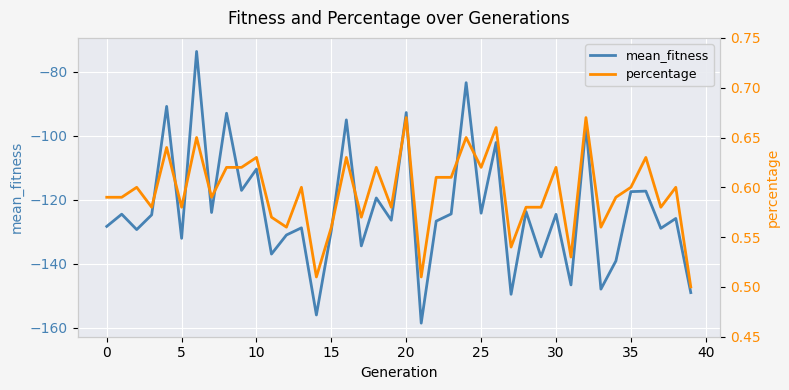

List the series in order of their peak value, lowest first.

mean_fitness, percentage